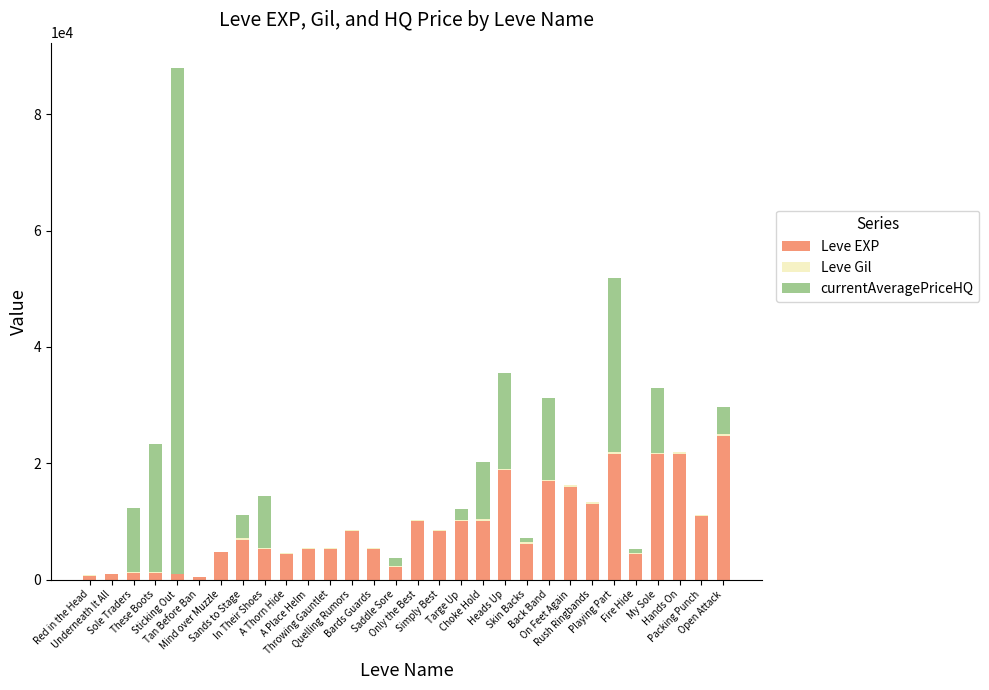

List the series in order of their peak value, highest first.

currentAveragePriceHQ, Leve EXP, Leve Gil